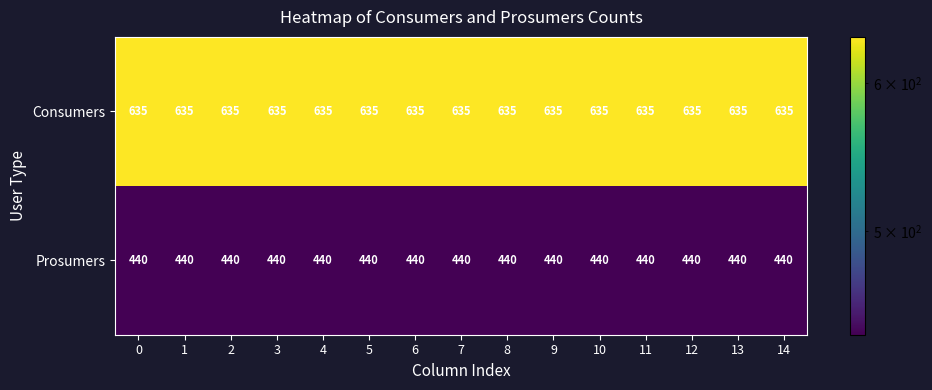

The Consumers series shows 1096 at 3. True or false?

False